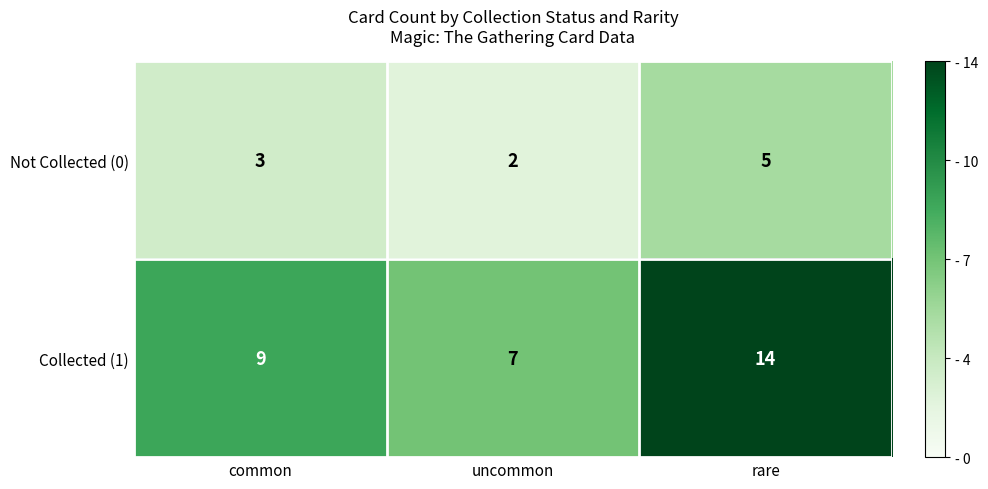

What is the sum of the Not Collected (0) values at rare and common?

8